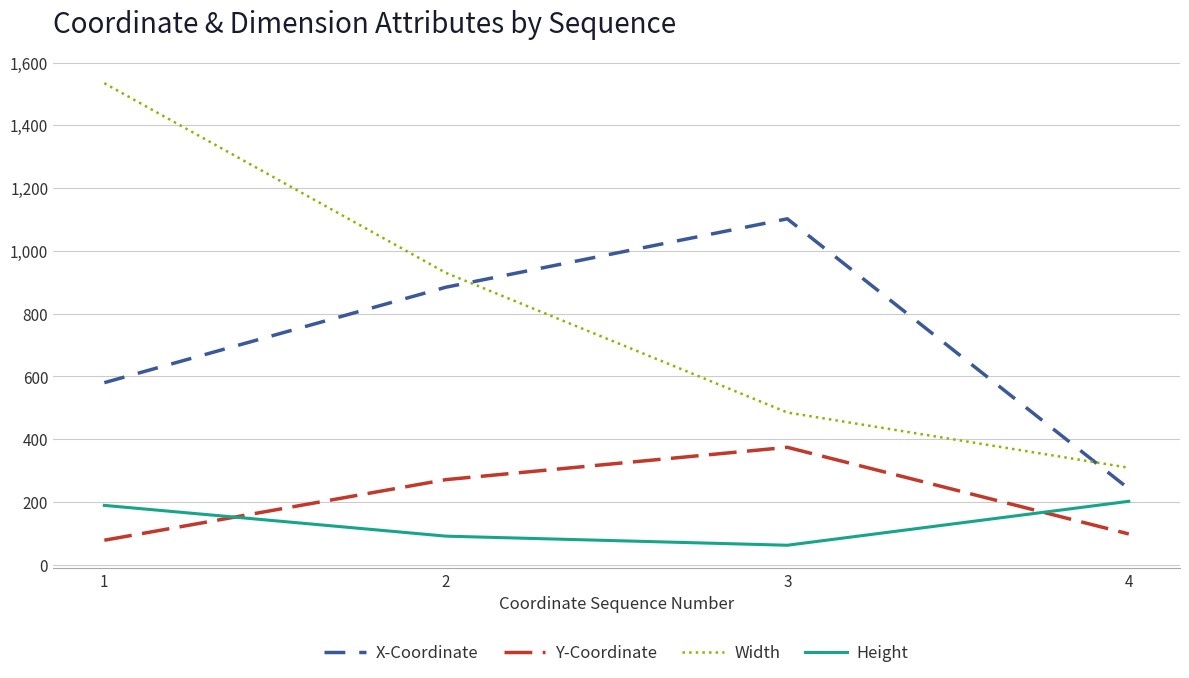

Which series has the largest range (max minus min)?

Width